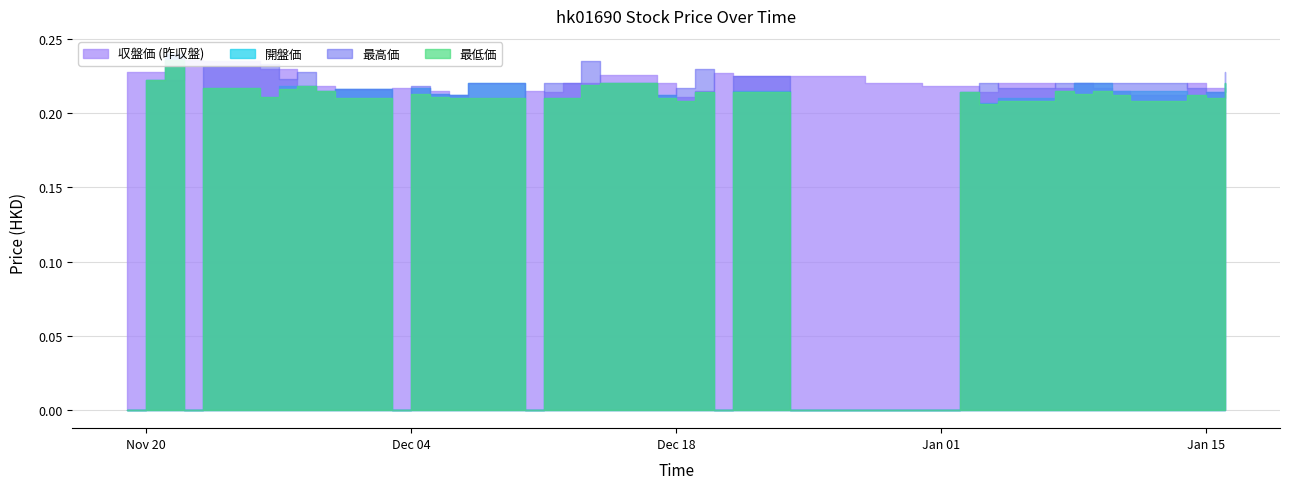

True or false: 最低価 and 最高価 cross at least once.

False